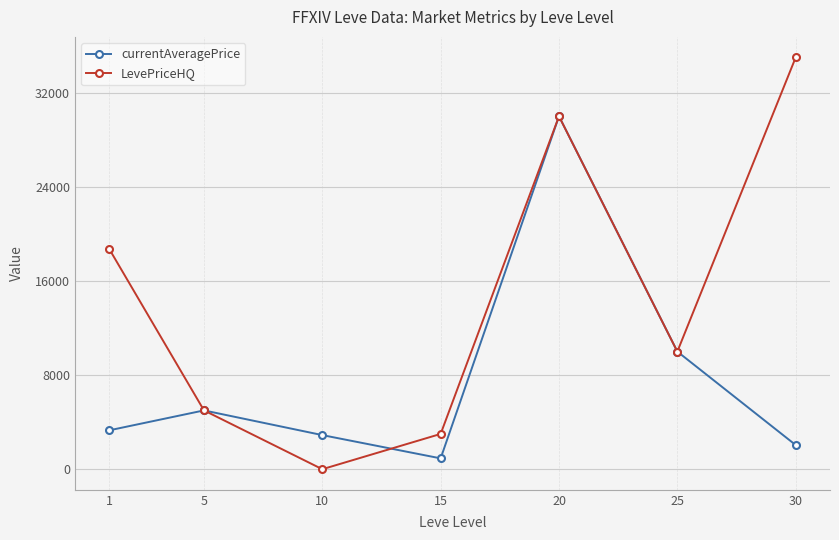

Does the chart display data point markers on the line(s)?

Yes